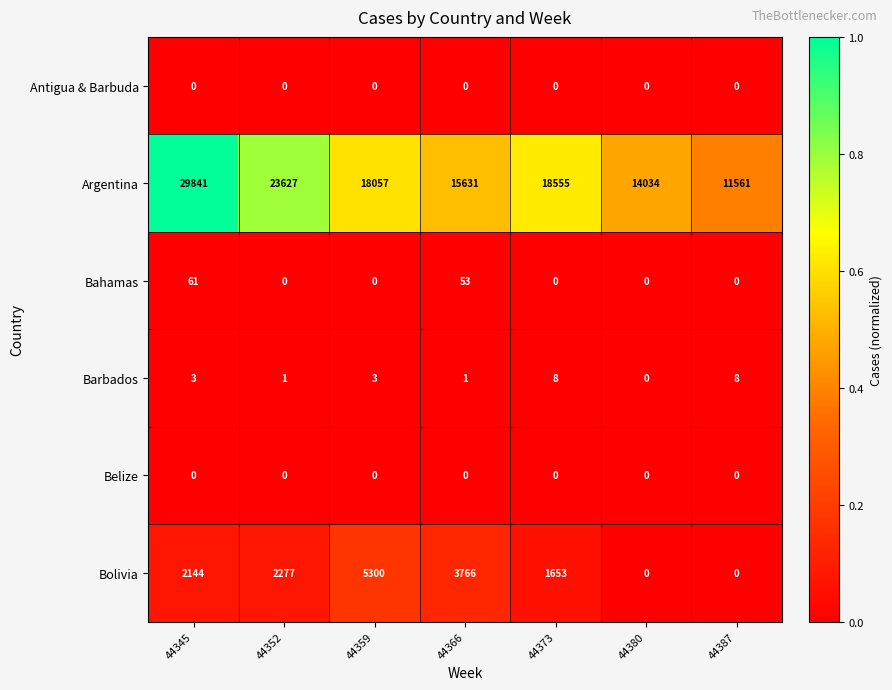

Between 44373 and 44387, which series saw the biggest shift?

Argentina